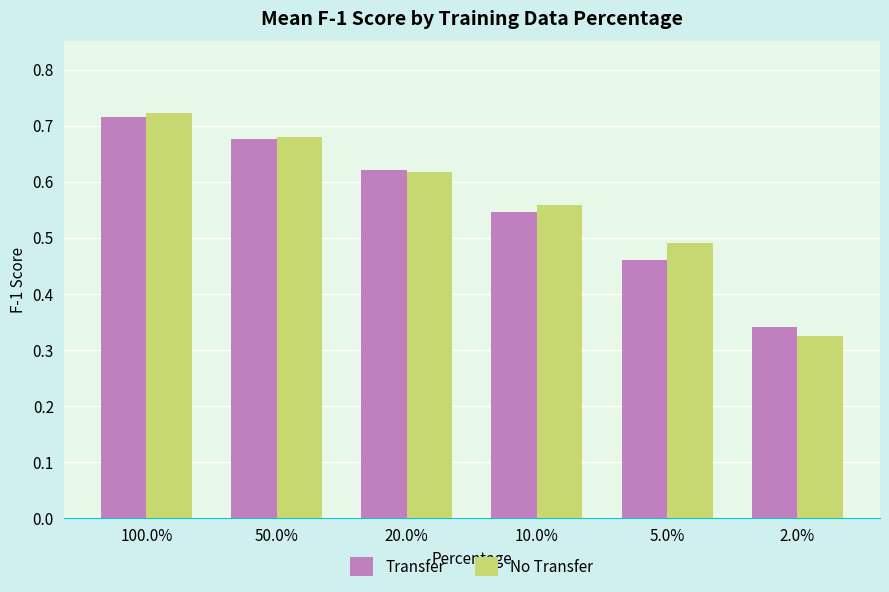

What is the sum of the Transfer values at 50.0% and 20.0%?

1.3